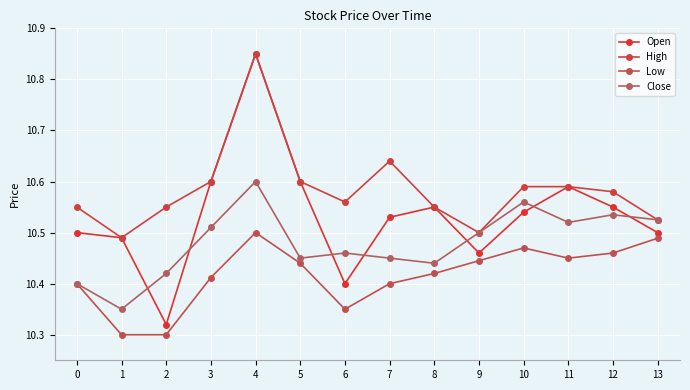

Which category has the highest value in the Low series?

4